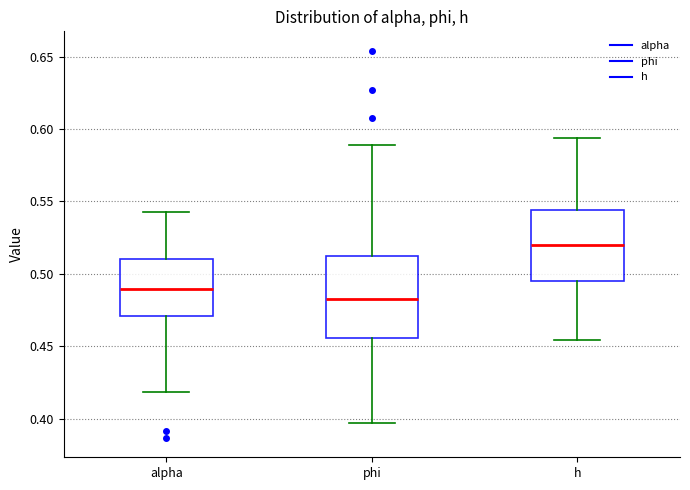

Reading left to right, transcribe this box plot: for each box, give where its median line is, the range the box spans, and where its two whiskers end, as read against the y-axis. The values are not printed on the chart, so give them approximately, as read against the axis.

alpha: median 0.490, box 0.470 to 0.510, whiskers 0.420 to 0.545
phi: median 0.480, box 0.455 to 0.510, whiskers 0.395 to 0.590
h: median 0.520, box 0.495 to 0.545, whiskers 0.455 to 0.595